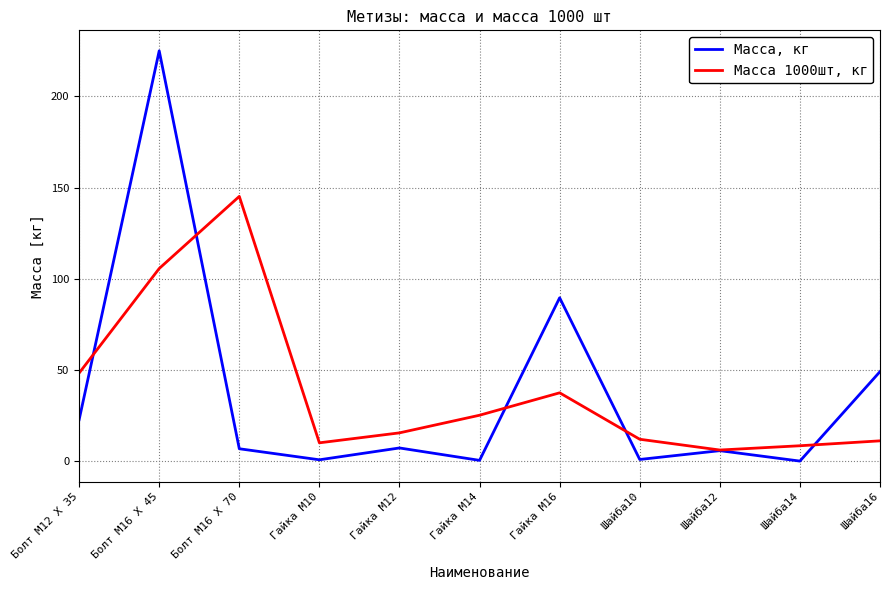

True or false: Масса, кг has a value of 224.9 at Болт М16 X 45.

True